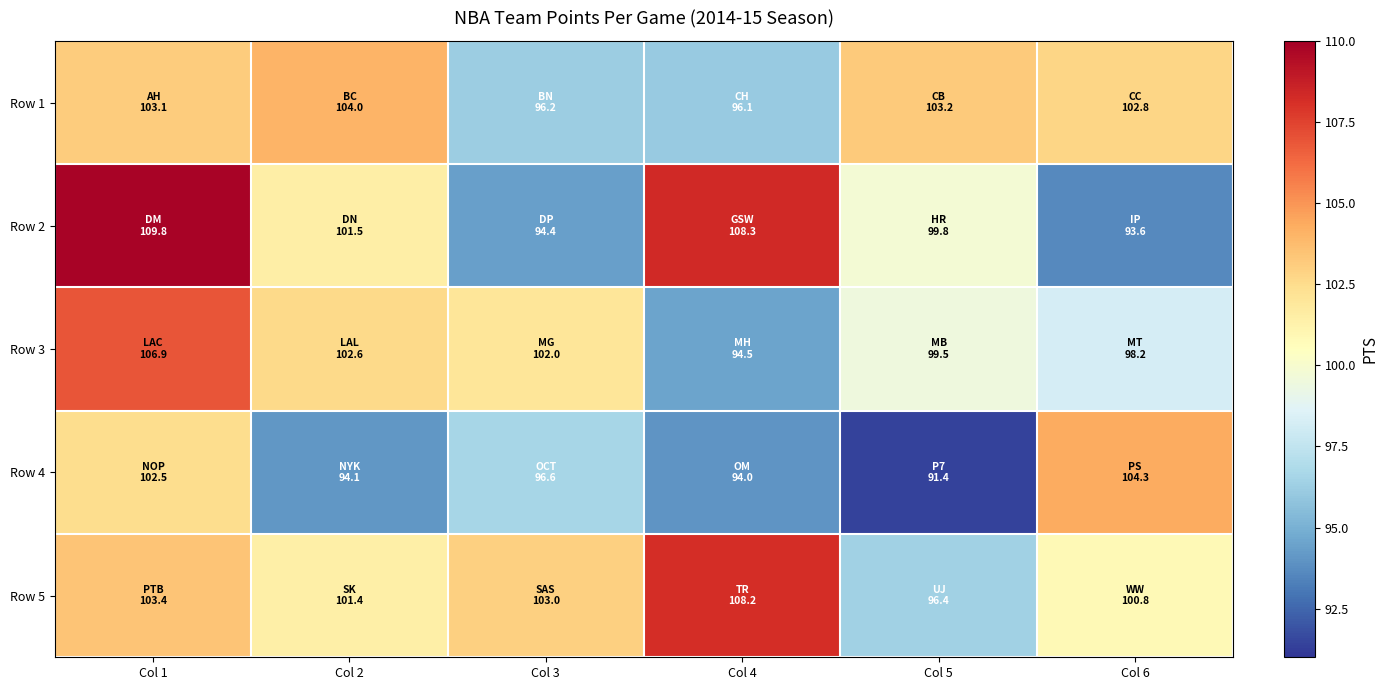

At which category does the chart reach its minimum across all series?

Col 5